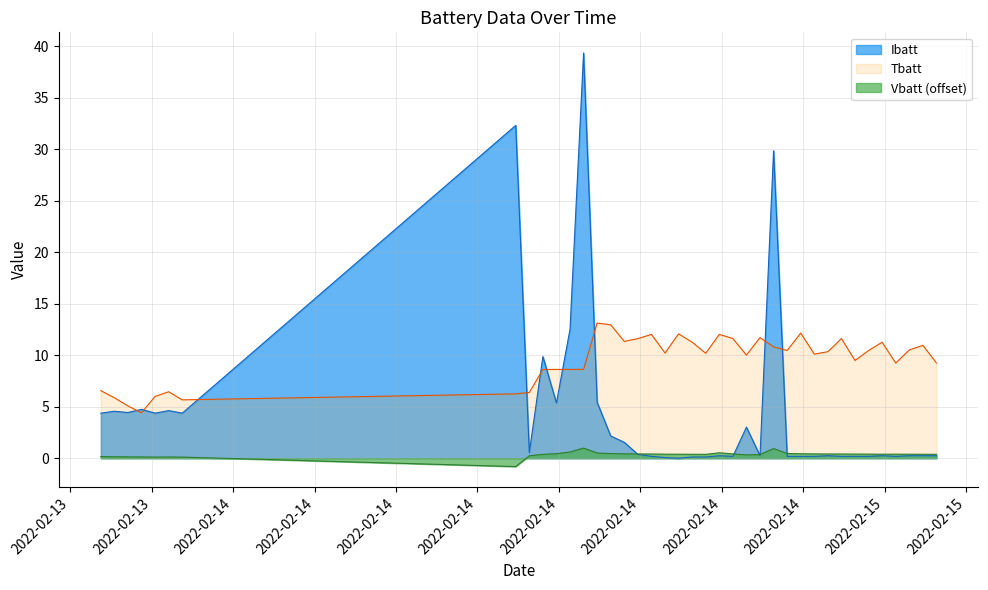

True or false: Tbatt and Vbatt intersect in this chart.

False